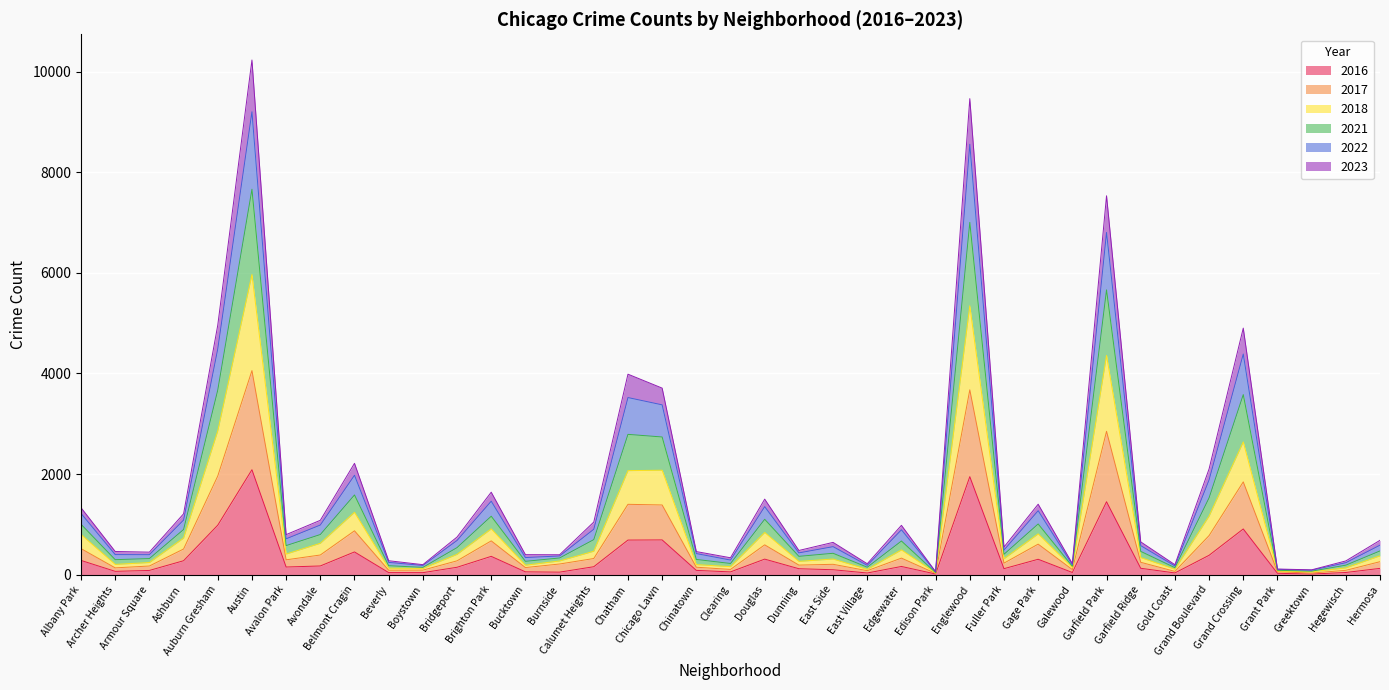

What are all the series names shown in the legend?

2016, 2017, 2018, 2021, 2022, 2023